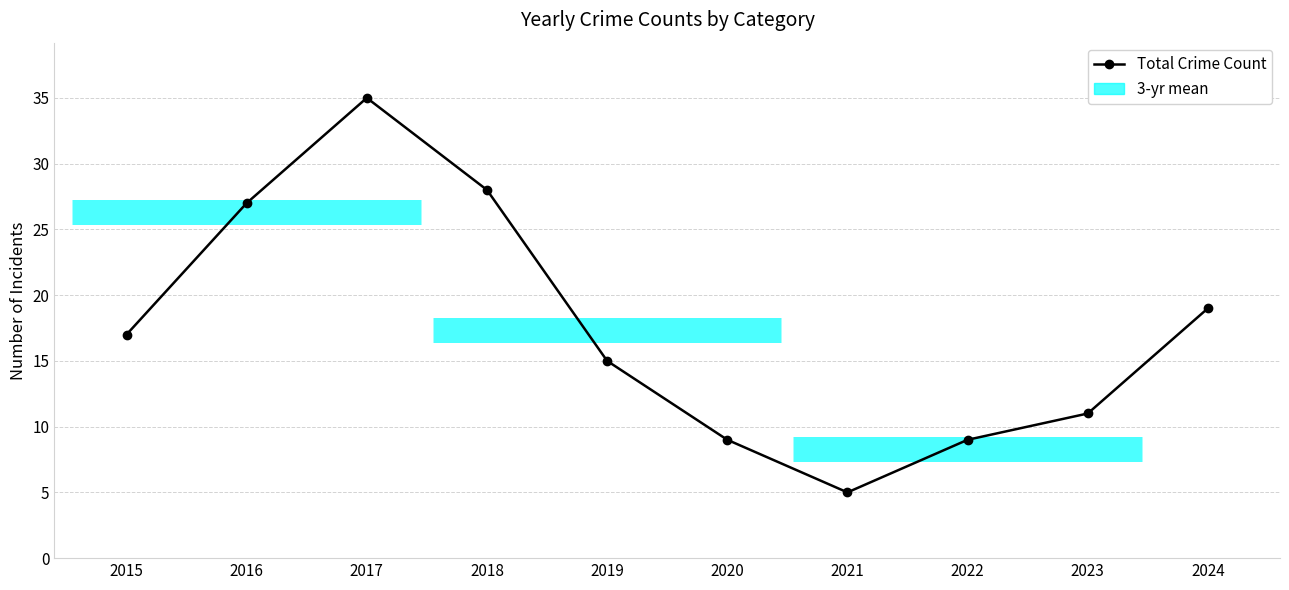

Reading right to left, list all the values displayed in this chart.

19	11	9	5	9	15	28	35	27	17